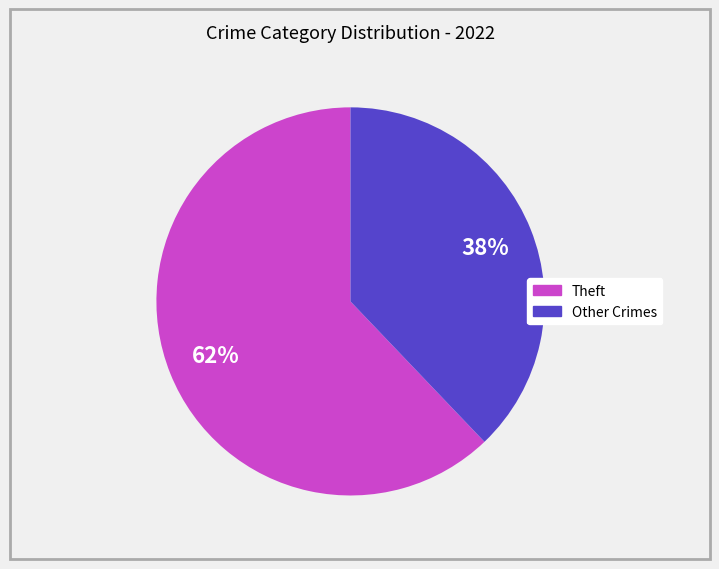

To the nearest percent, what is the difference between the largest and smallest slice percentages?

24%